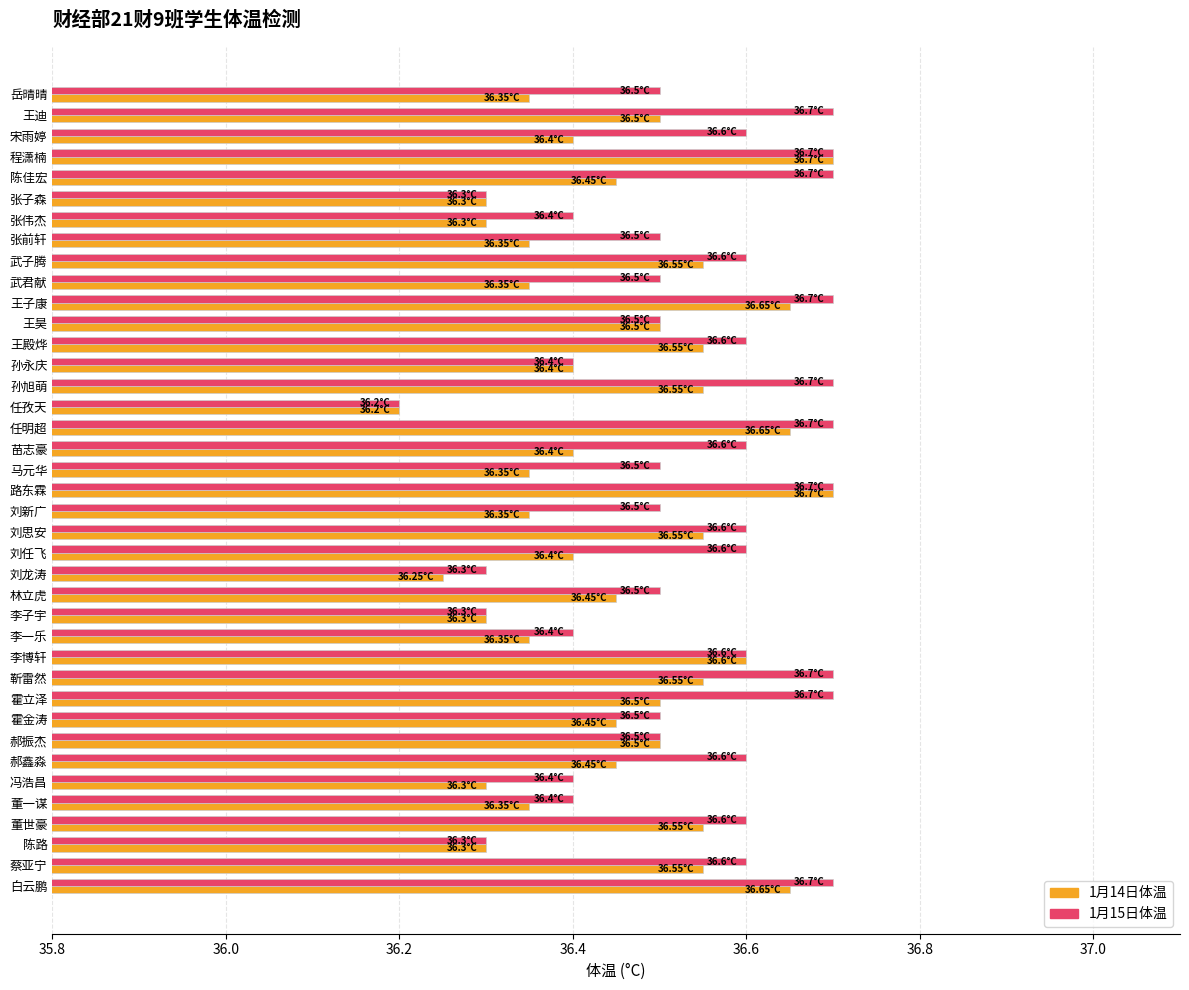

At which category does the chart reach its minimum across all series?

任孜天